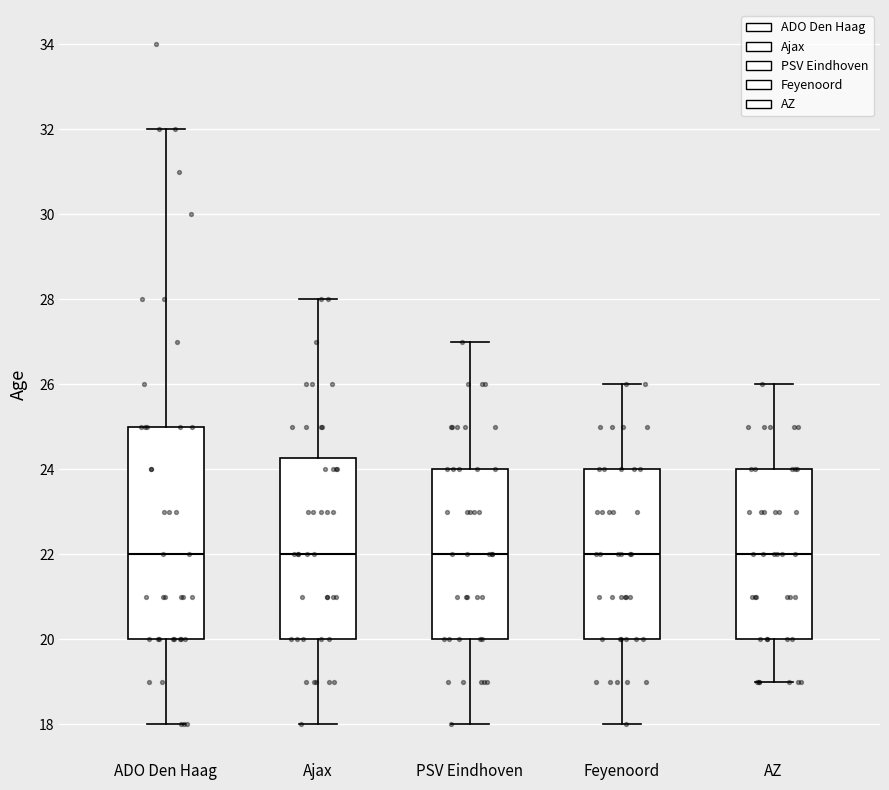

Where is the lower edge of the box for ADO Den Haag on the y-axis? The values are not printed on the chart, so give them approximately, as read against the axis.

20.0